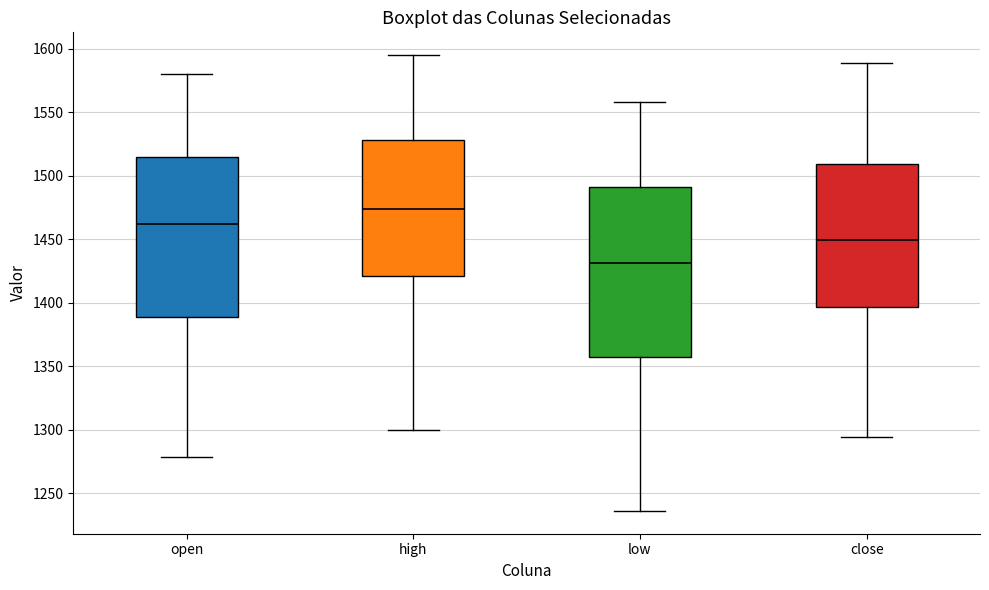

Which box has the highest median line?

high